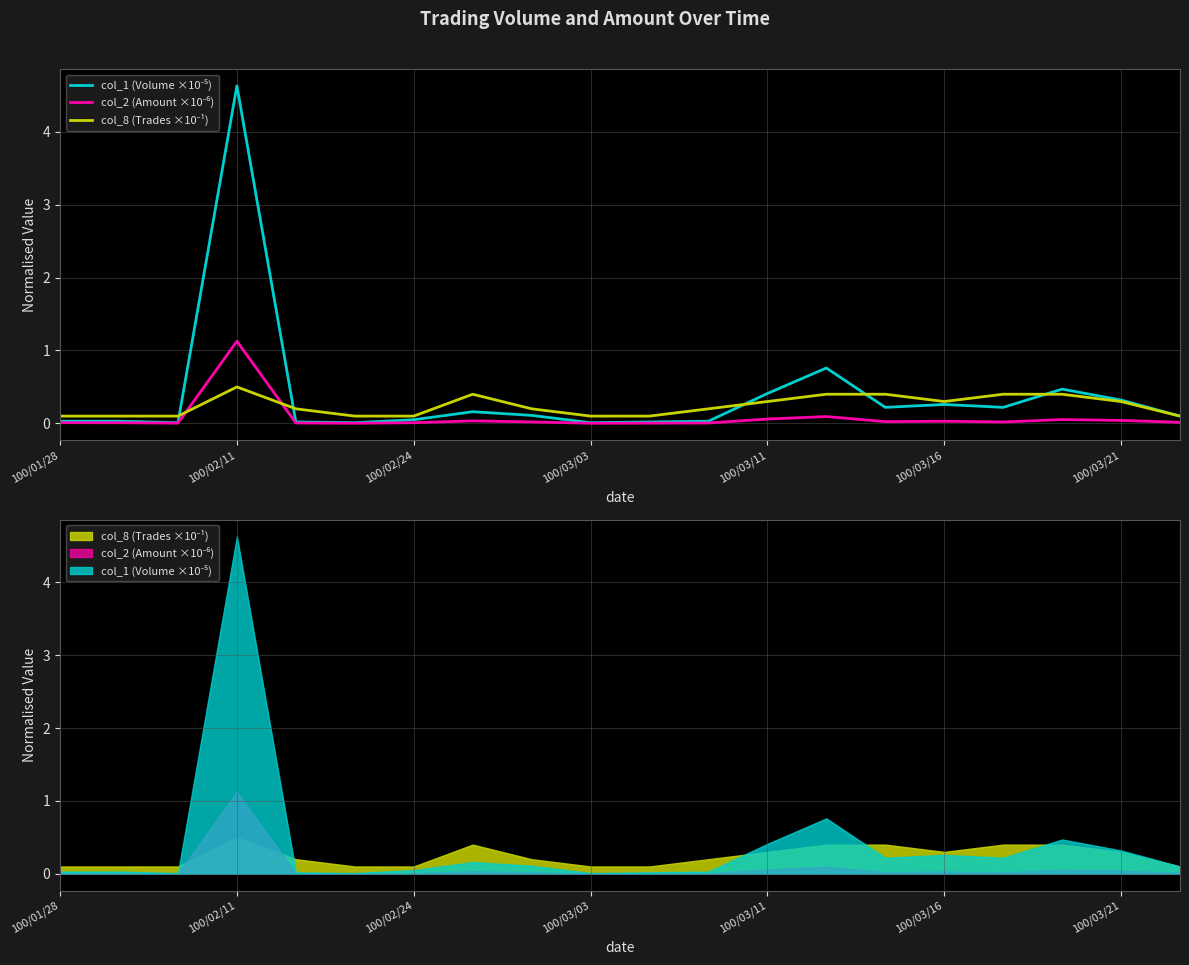

What are all the series names shown in the legend?

col_1 (Volume ×10⁻⁵), col_2 (Amount ×10⁻⁶), col_8 (Trades ×10⁻¹)